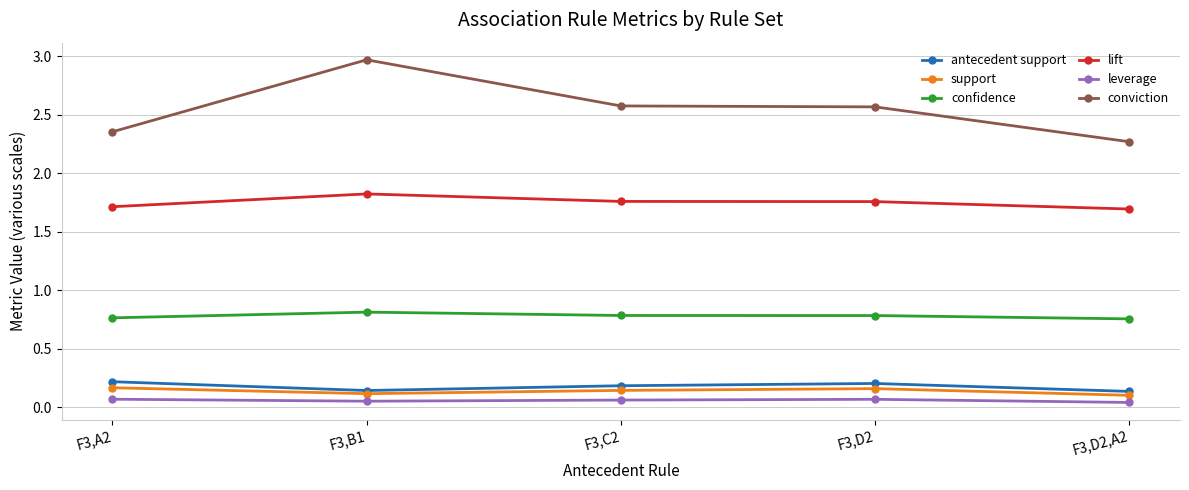

What is the label of the 3rd point from the left?

F3,C2